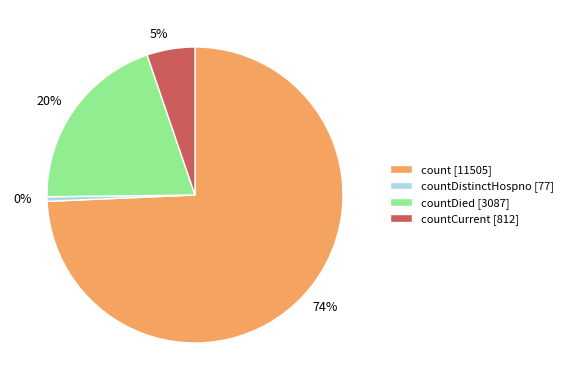

Is there a majority slice in this chart?

Yes